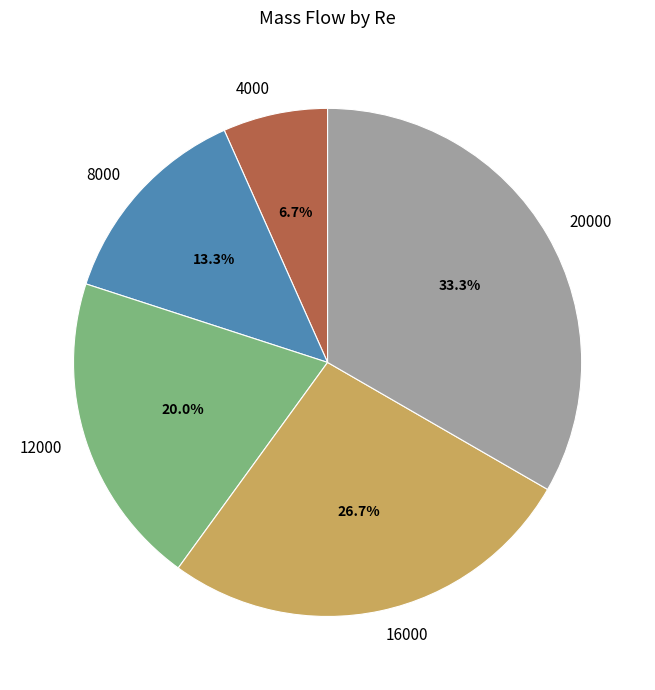

To the nearest percent, what percentage of the pie is 16000?

27%